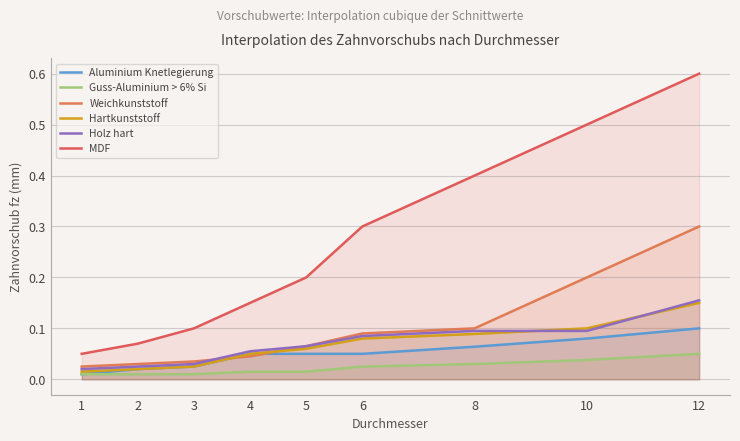

Reading left to right, what are all the values shown in this chart?

Aluminium Knetlegierung: 0.0	0.0	0.0	0.1	0.1	0.1	0.1	0.1	0.1
Guss-Aluminium > 6% Si: 0.0	0.0	0.0	0.0	0.0	0.0	0.0	0.0	0.1
Weichkunststoff: 0.0	0.0	0.0	0.0	0.1	0.1	0.1	0.2	0.3
Hartkunststoff: 0.0	0.0	0.0	0.1	0.1	0.1	0.1	0.1	0.1
Holz hart: 0.0	0.0	0.0	0.1	0.1	0.1	0.1	0.1	0.2
MDF: 0.1	0.1	0.1	0.1	0.2	0.3	0.4	0.5	0.6